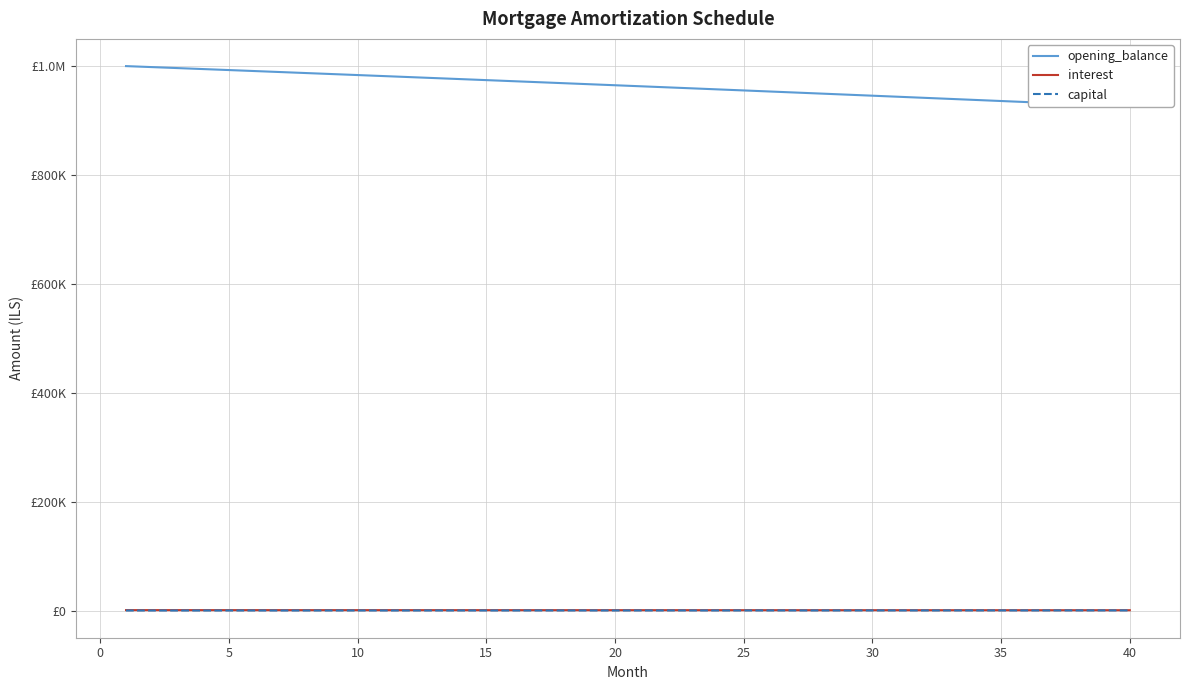

How many data points does each series have?

40